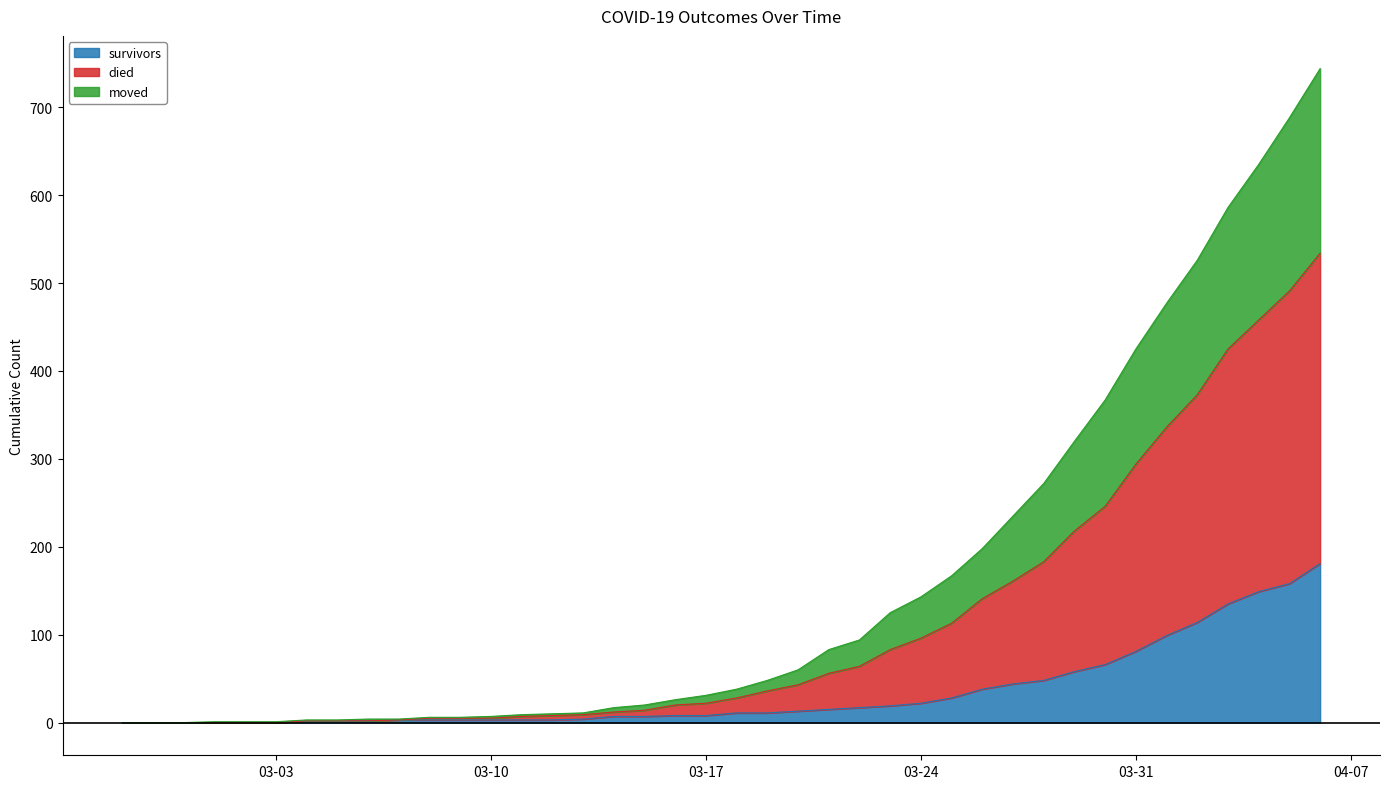

Which series has the widest spread of values?

died